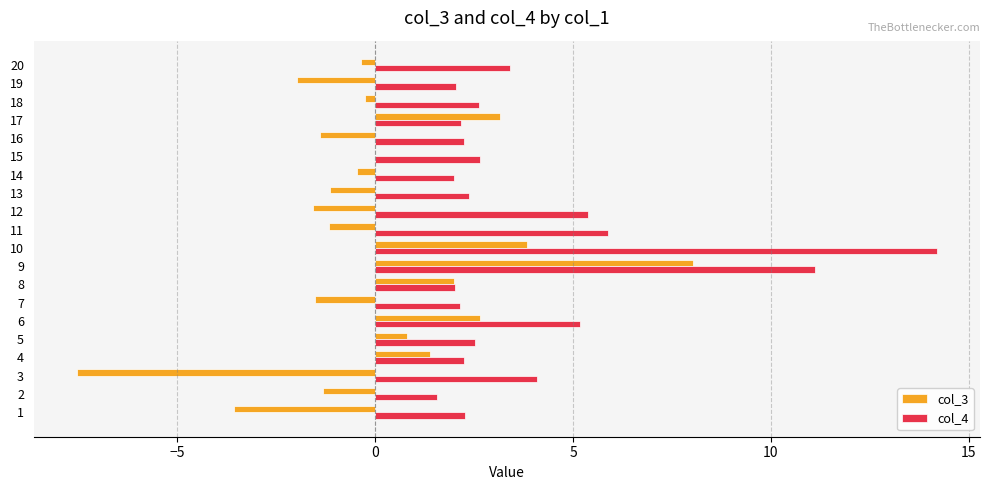

Is it true that col_4 equals 2.6 at 18?

True